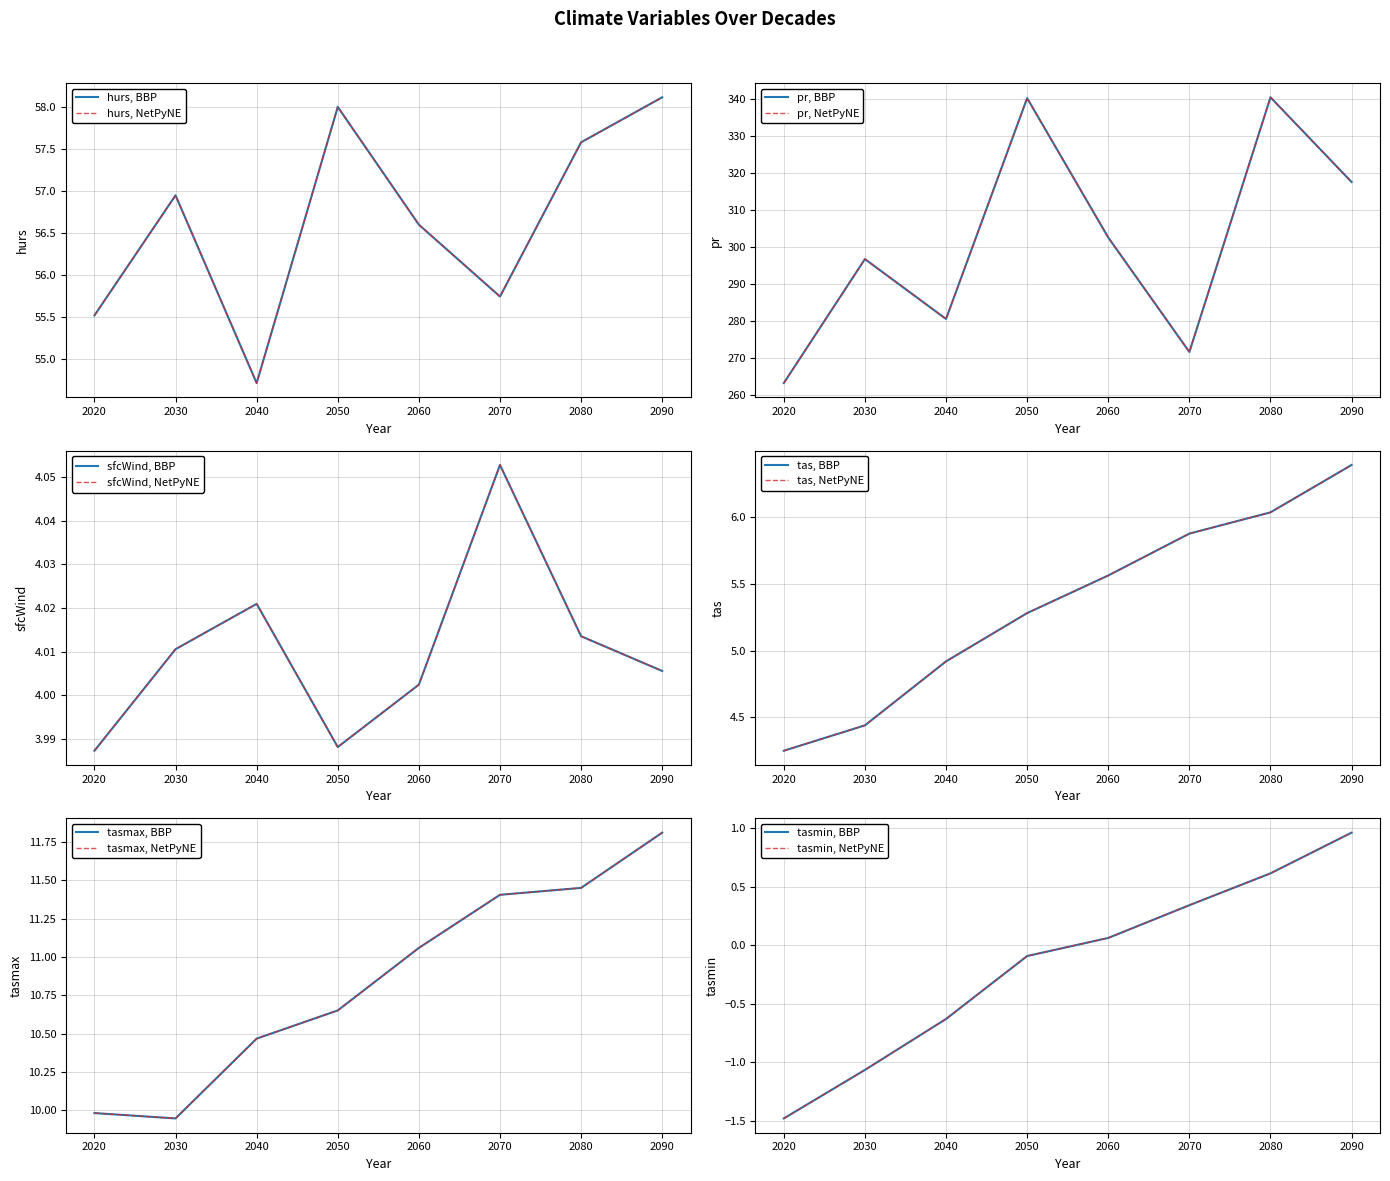

What is the spread (max minus min) of values at 2080?

339.8